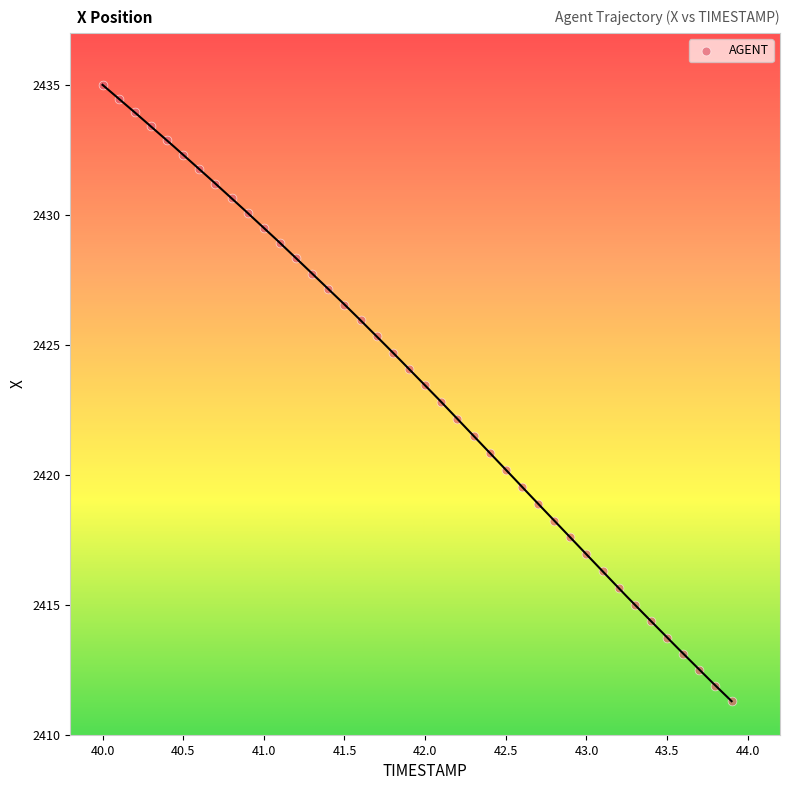

What is the range of Y values (max minus min)?

23.7